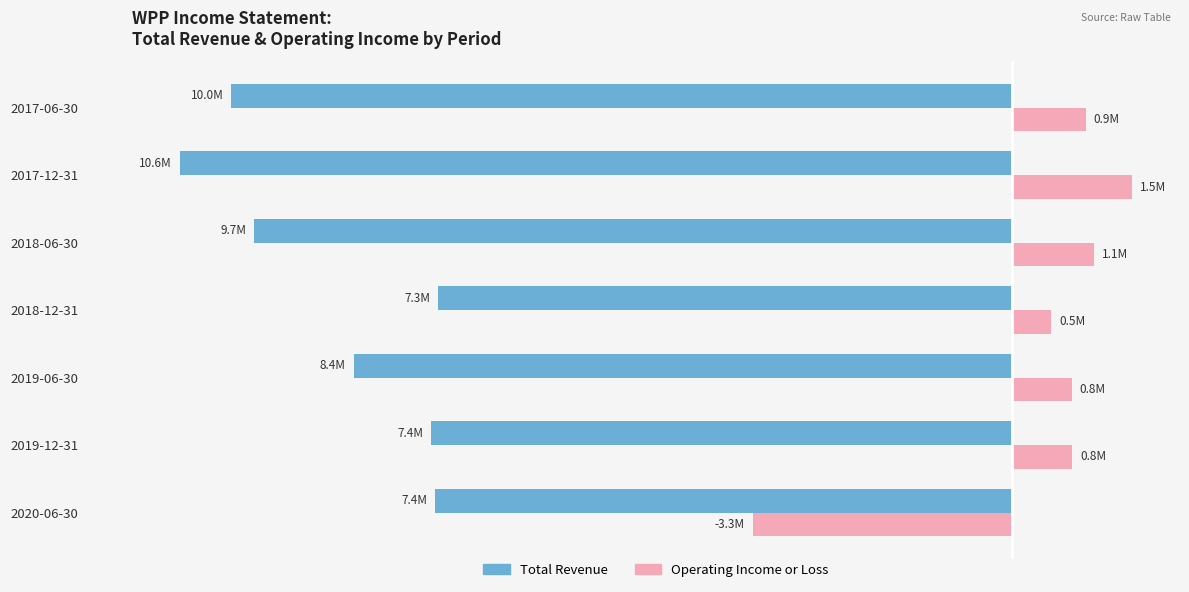

At which label is Operating Income or Loss closest to 0?

2018-12-31